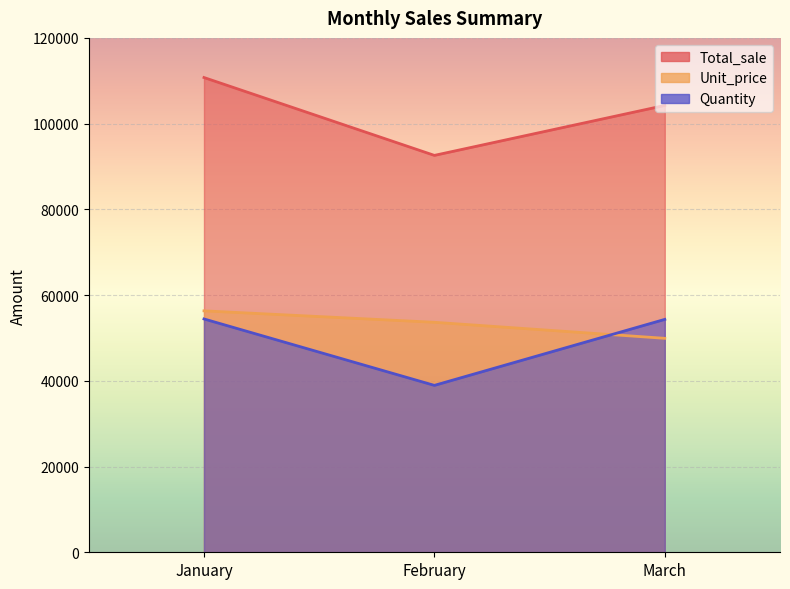

Rank the series at March from lowest to highest value.

Unit_price, Quantity, Total_sale